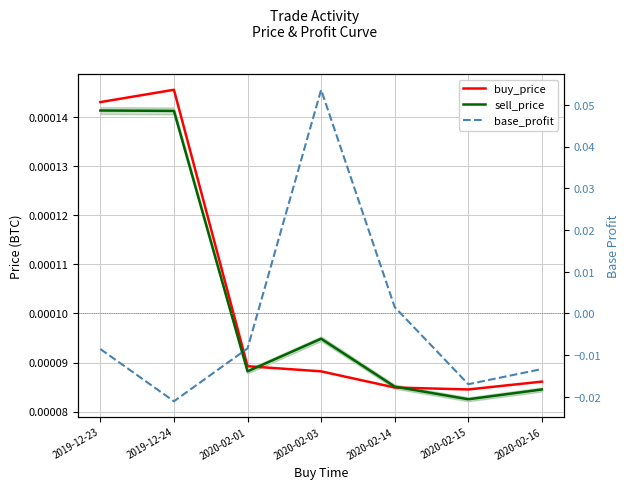

Rank the categories by sell_price value from lowest to highest.

2020-02-15, 2020-02-16, 2020-02-14, 2020-02-01, 2020-02-03, 2019-12-24, 2019-12-23